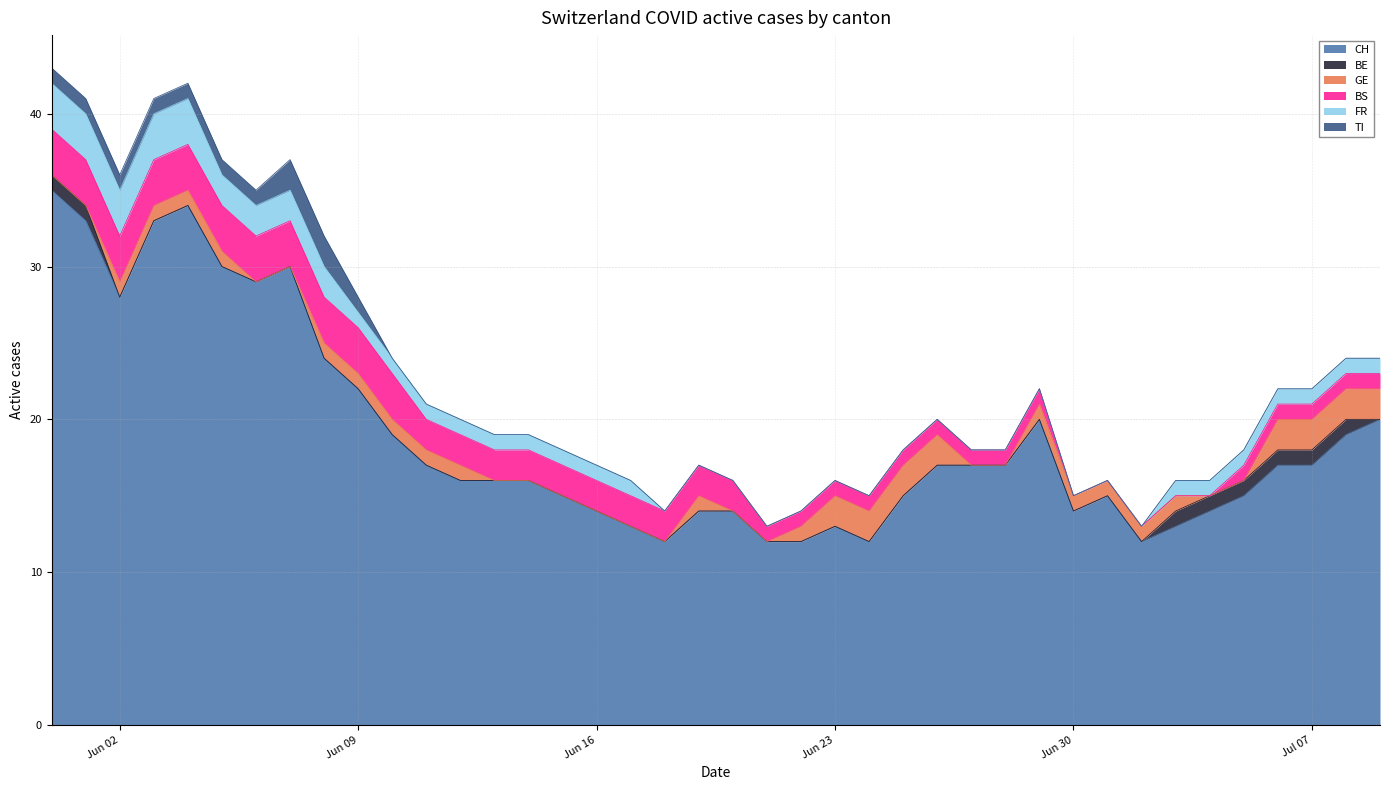

What is the label of the 3rd point from the left?

2020-06-02